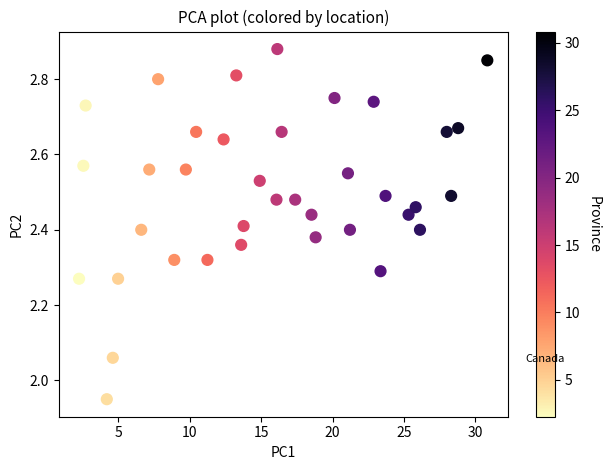

What is the range of Y values (max minus min)?

0.9